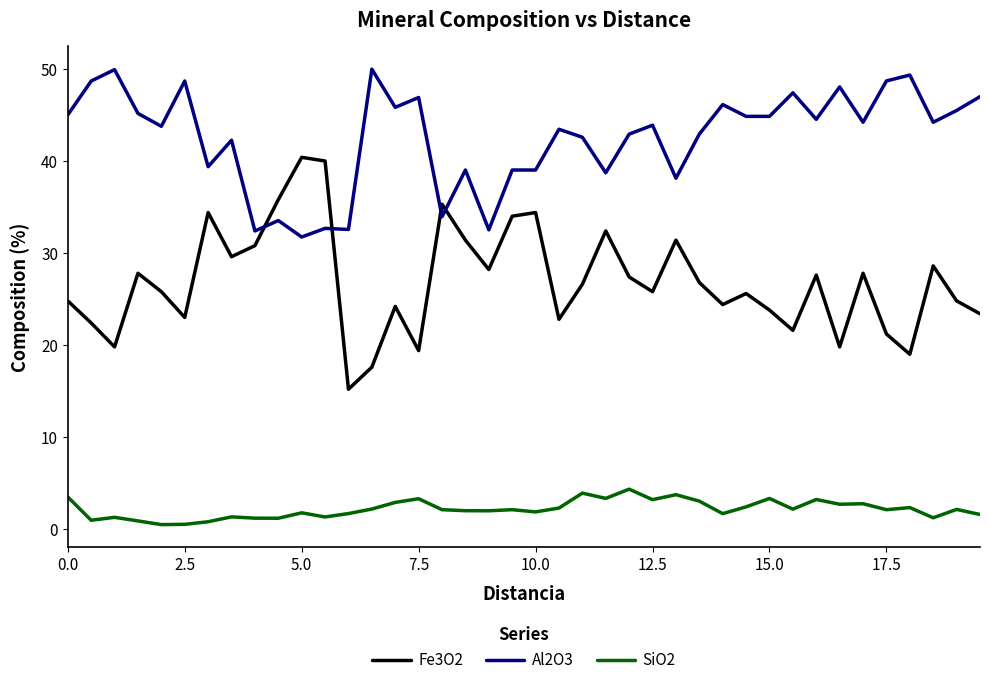

True or false: Fe3O2 and SiO2 intersect in this chart.

False